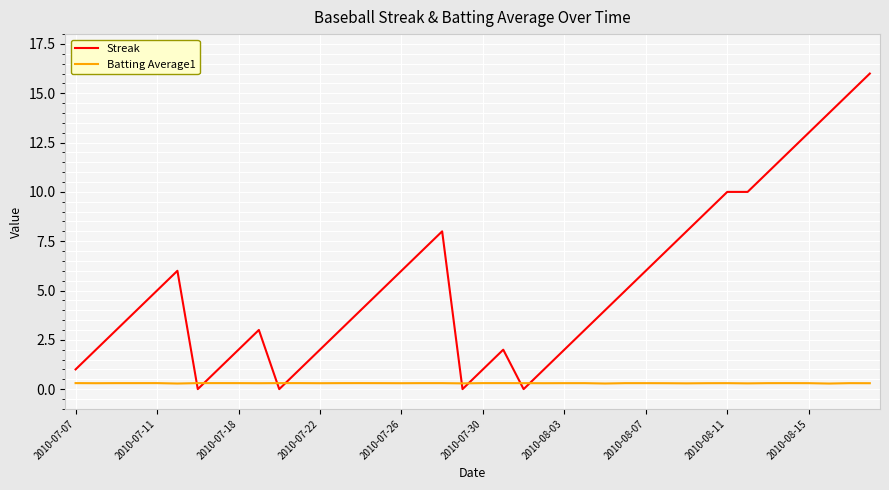

Which series has the largest total across all categories?

Streak